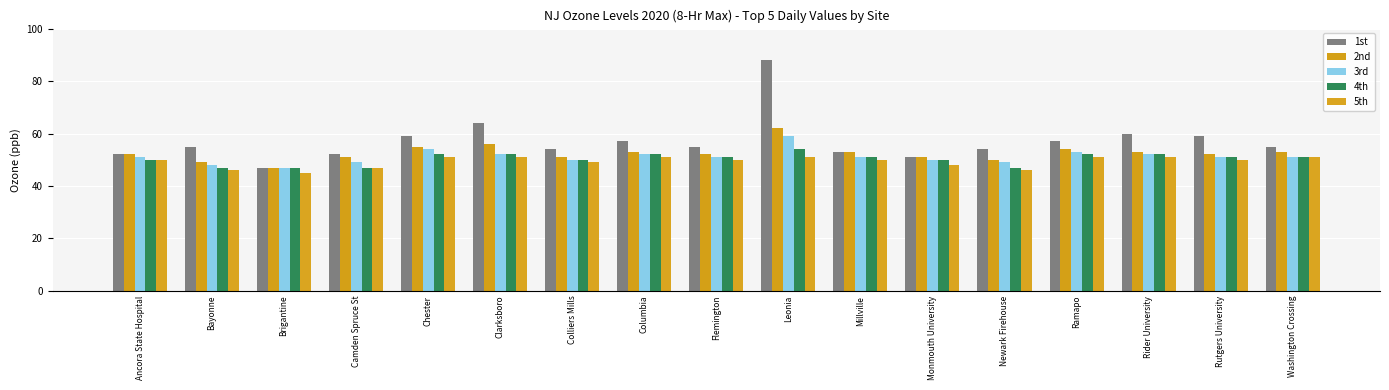

The value of 2nd at Ancora State Hospital is 52. True or false?

True